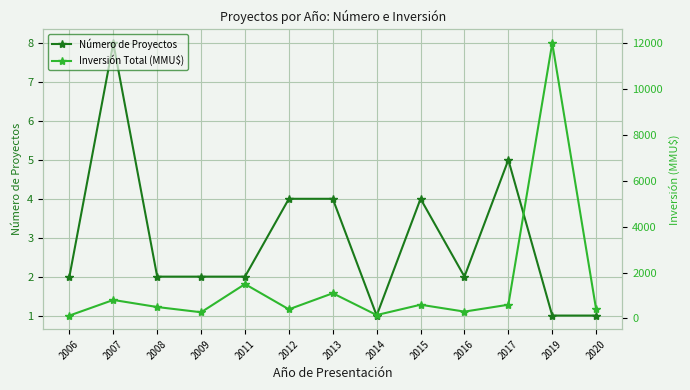

Count the number of categories in the chart.

13